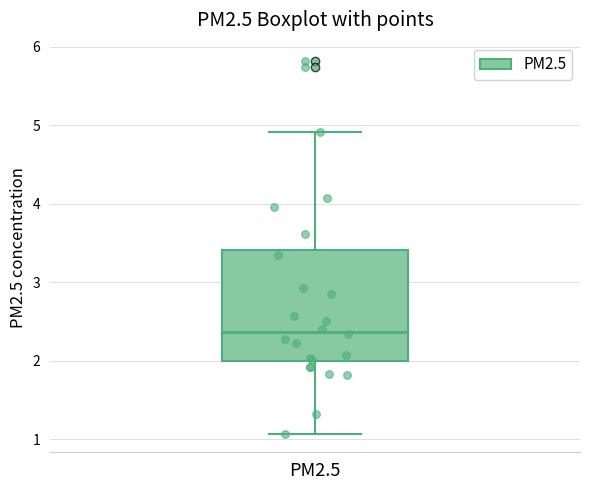

Where is the lower edge of the box for PM2.5 on the y-axis? The values are not printed on the chart, so give them approximately, as read against the axis.

2.0